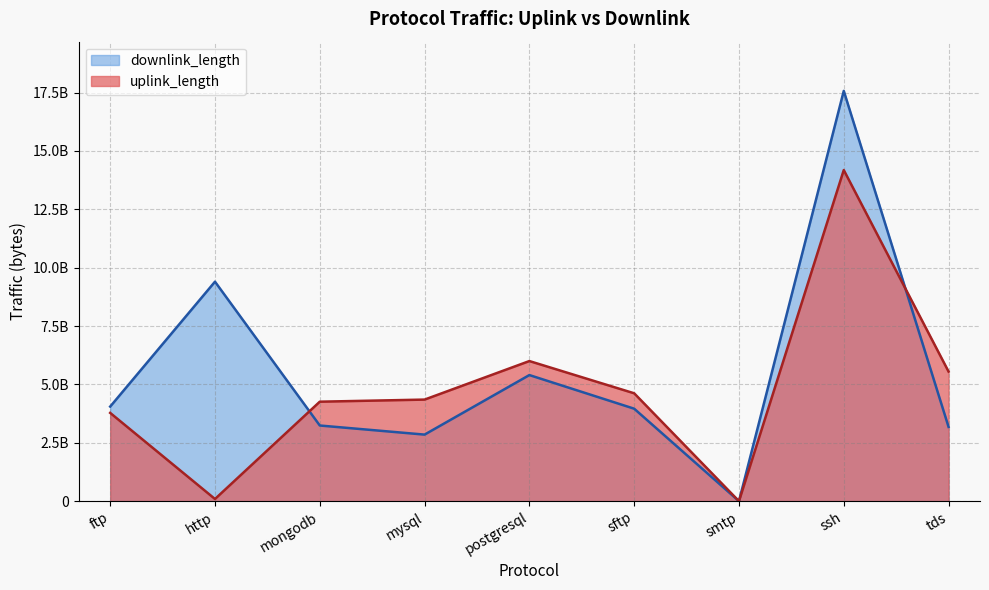

Which category has the lowest value across all series?

smtp